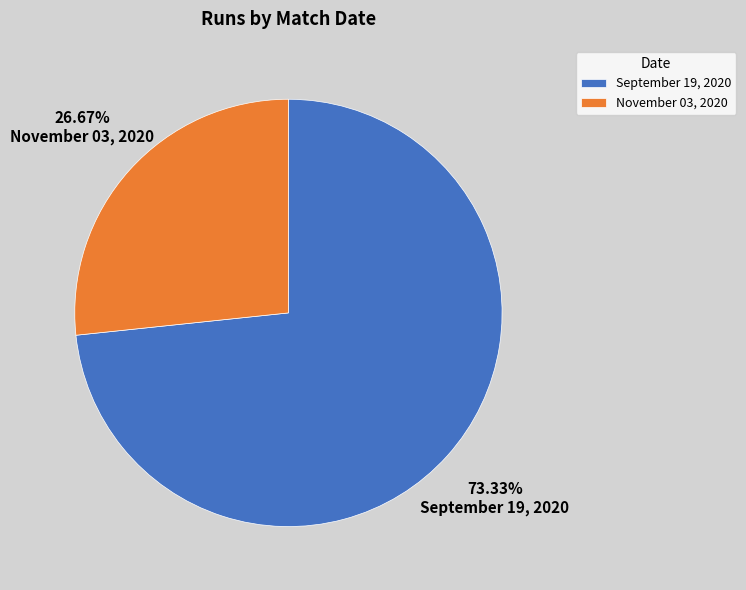

The November 03, 2020 slice represents 32% of the pie. True or false?

False